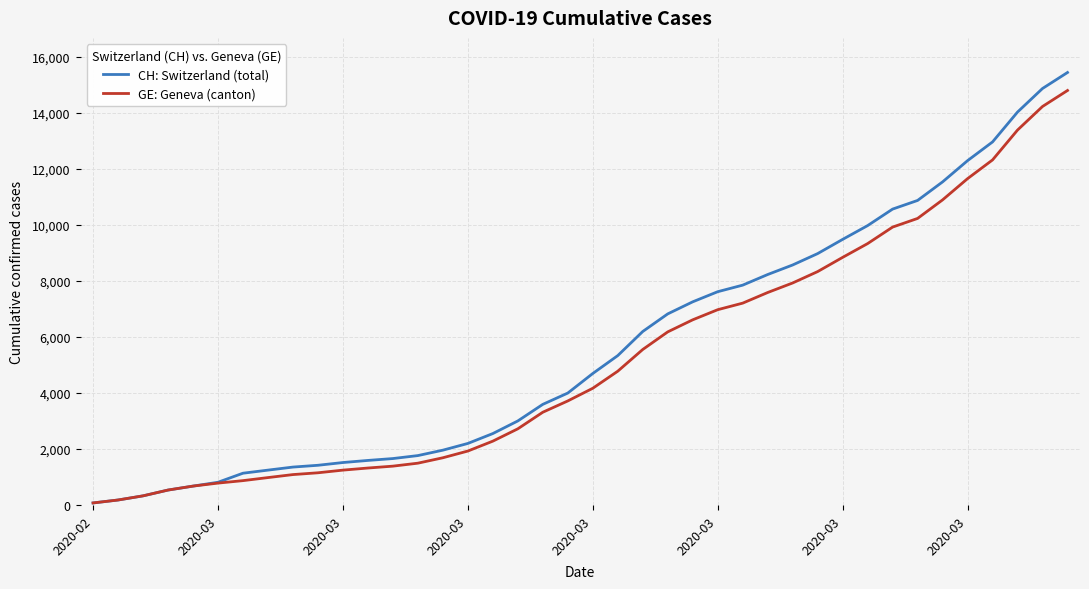

What is the lowest value of the CH: Switzerland (total) series?

72